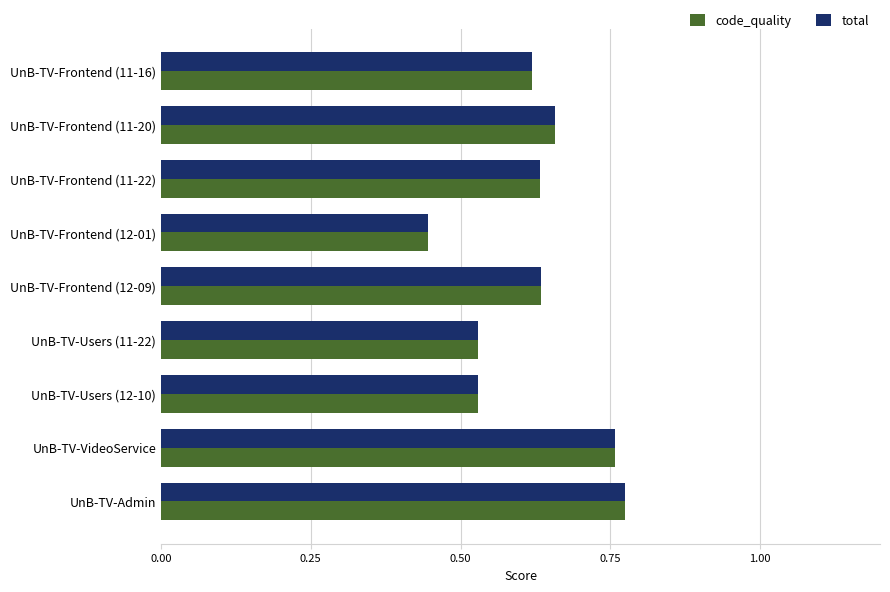

True or false: code_quality has a value of 0.4 at UnB-TV-Frontend (12-09).

False